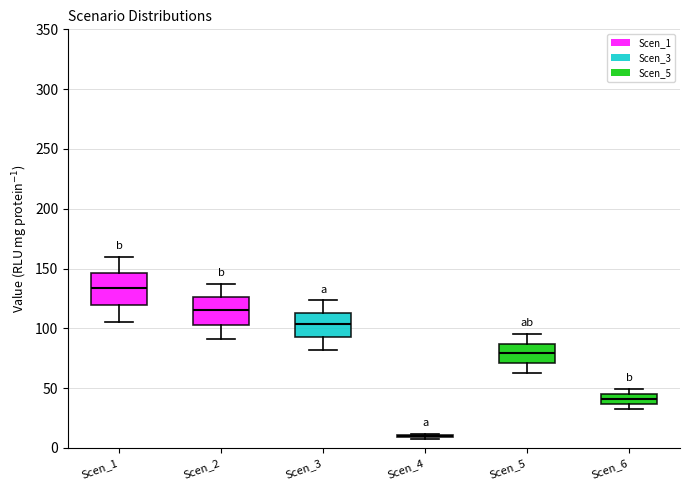

Where does the upper whisker of the box for Scen_2 end on the y-axis? The values are not printed on the chart, so give them approximately, as read against the axis.

135